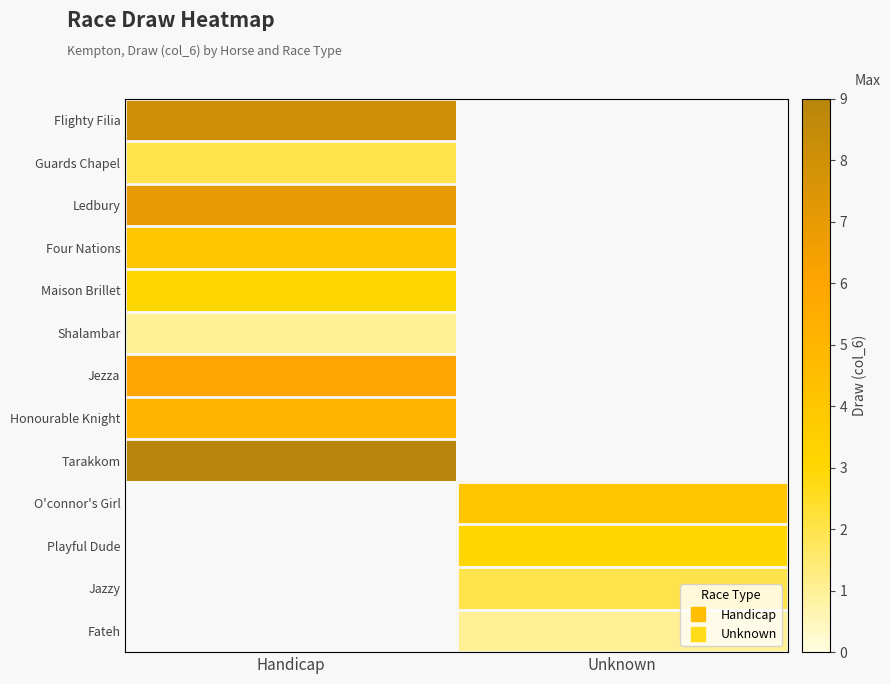

Count the number of categories in the chart.

2